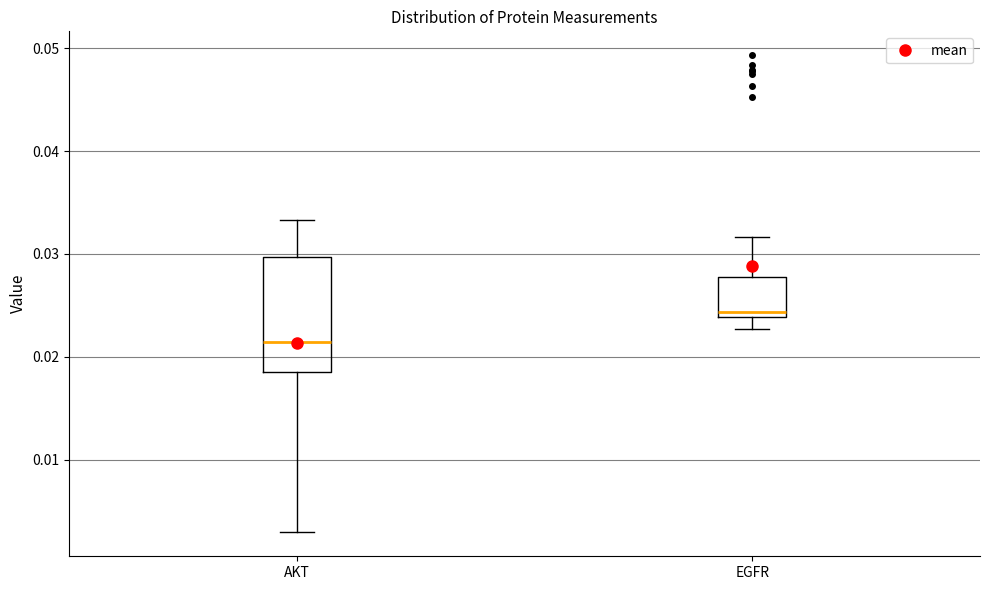

Which box has the highest median line?

EGFR